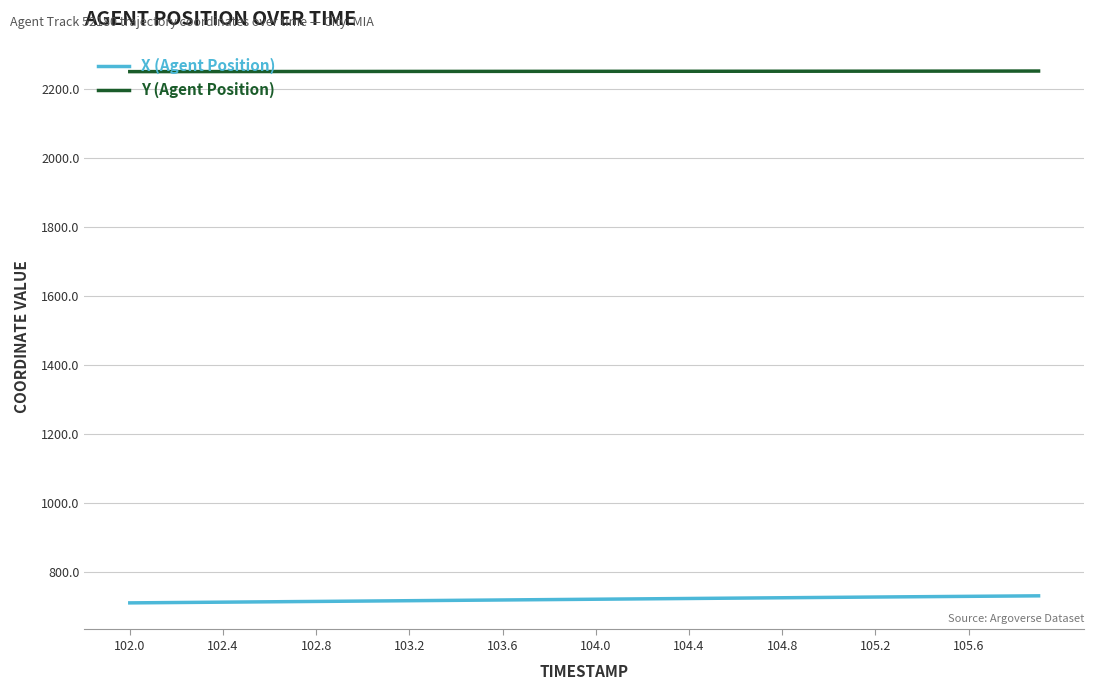

List the series in order of their peak value, highest first.

Y (Agent Position), X (Agent Position)